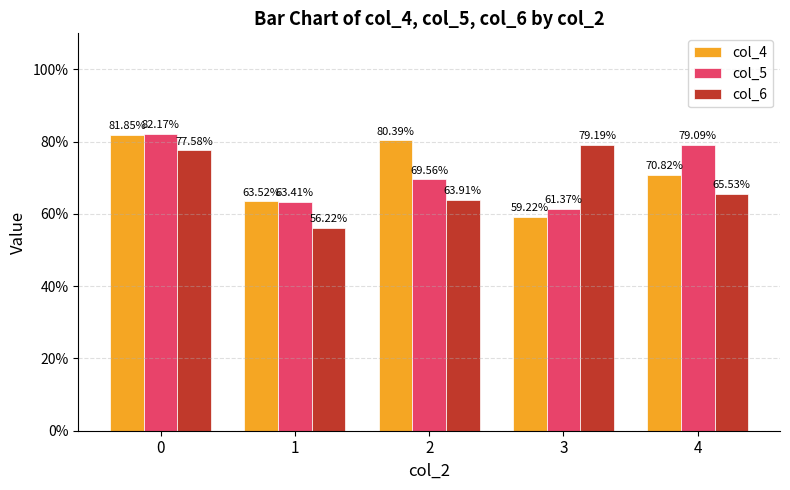

Does the chart contain any negative values?

No